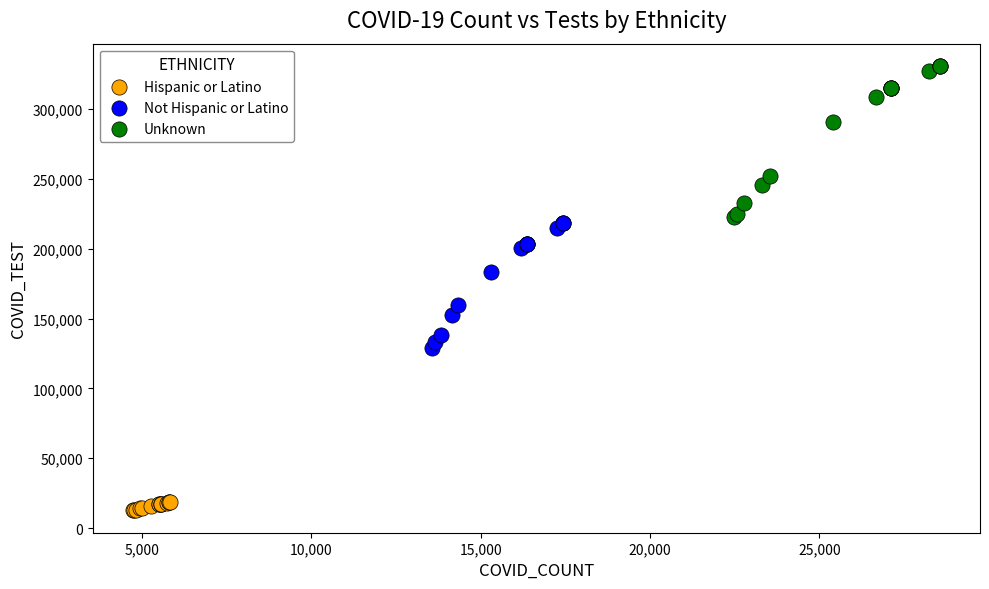

Which series has the widest spread of Y values?

Unknown